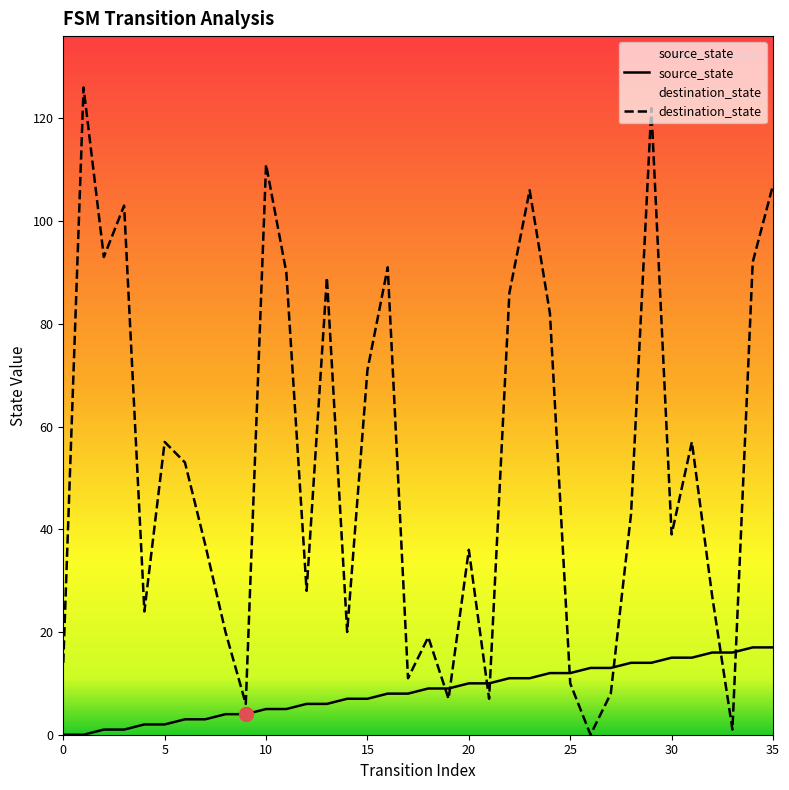

At which category is the sum across all series the highest?

29